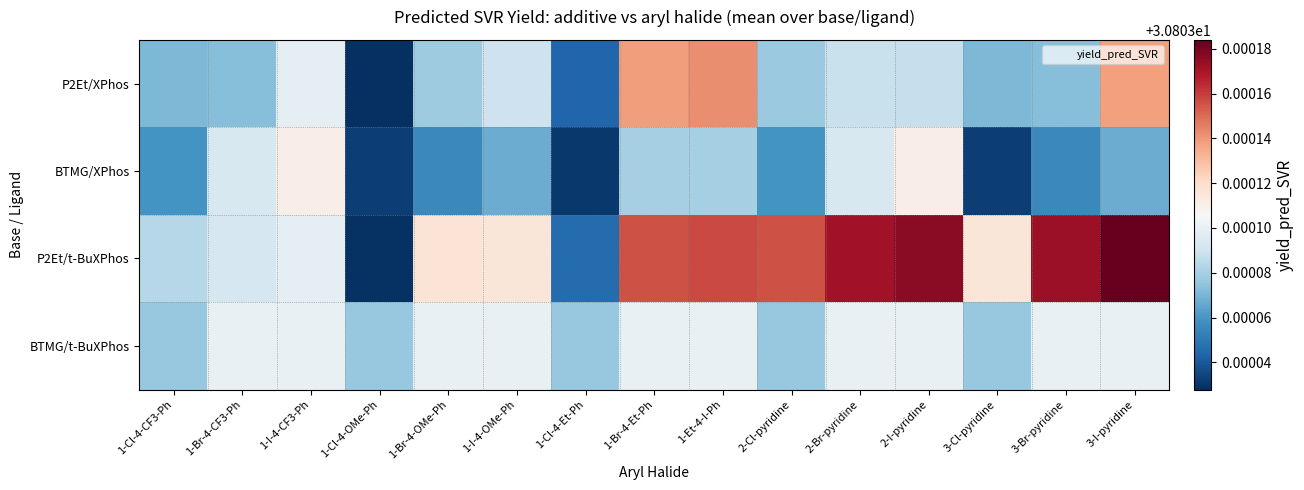

Which series has the largest total across all categories?

P2Et/t-BuXPhos